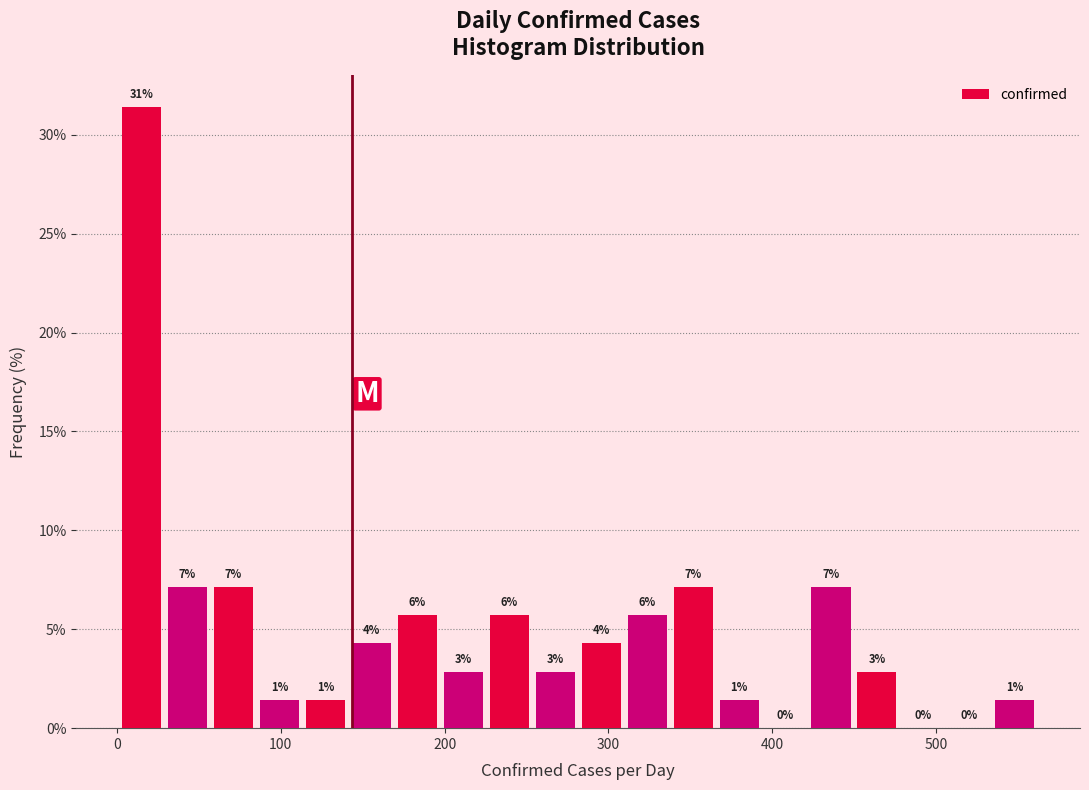

Read against the x-axis, roughly where is the centre of the tallest bar?

20